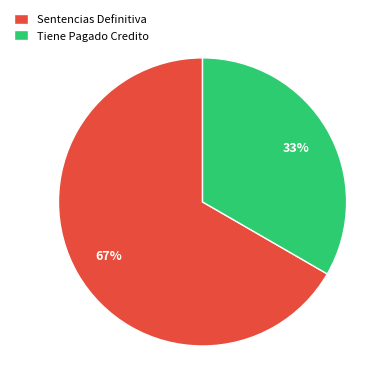

Is it true that Tiene Pagado Credito is 45% of the pie?

False